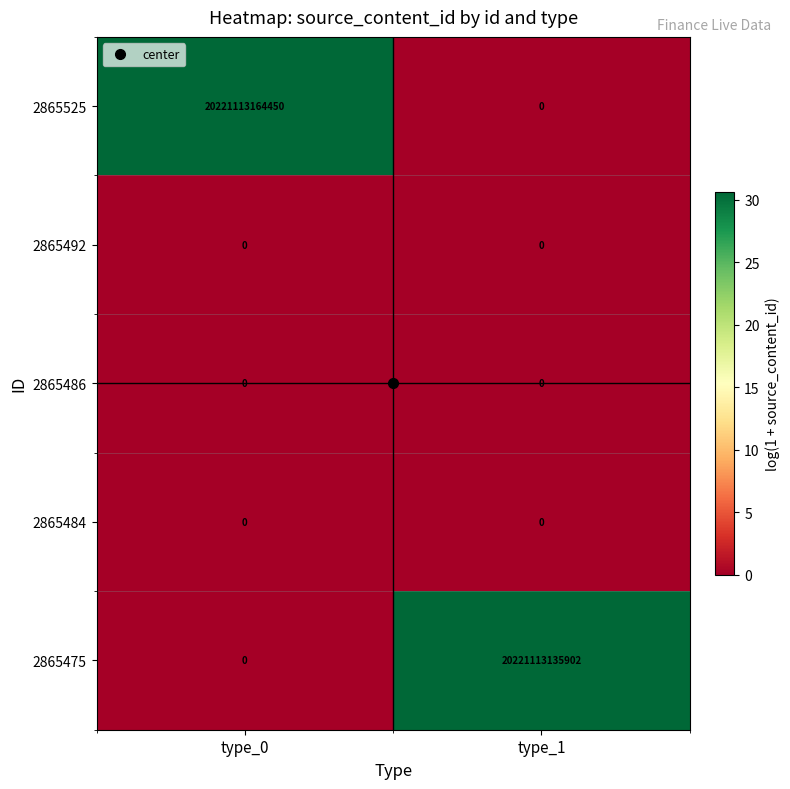

True or false: 2865525 has a value of 34478960832474 at type_0.

False